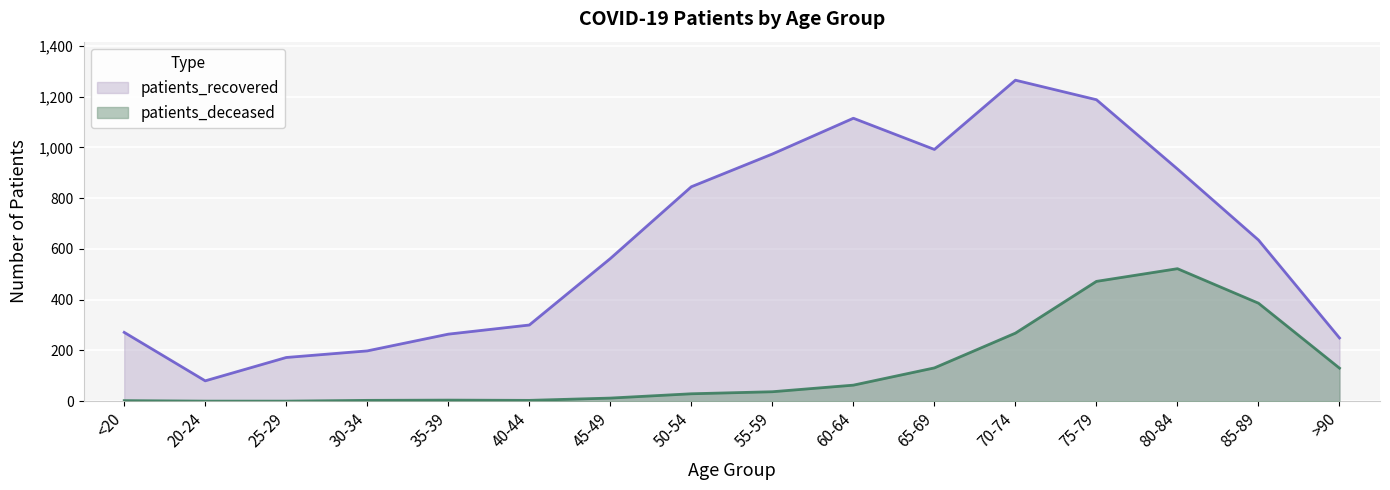

Reading right to left, extract all data points from this chart.

patients_deceased: >90=130	85-89=386	80-84=522	75-79=472	70-74=268	65-69=131	60-64=63	55-59=37	50-54=29	45-49=12	40-44=3	35-39=4	30-34=3	25-29=0	20-24=0	<20=2
patients_recovered: >90=249	85-89=635	80-84=915	75-79=1188	70-74=1265	65-69=992	60-64=1115	55-59=974	50-54=845	45-49=562	40-44=300	35-39=264	30-34=198	25-29=172	20-24=80	<20=271